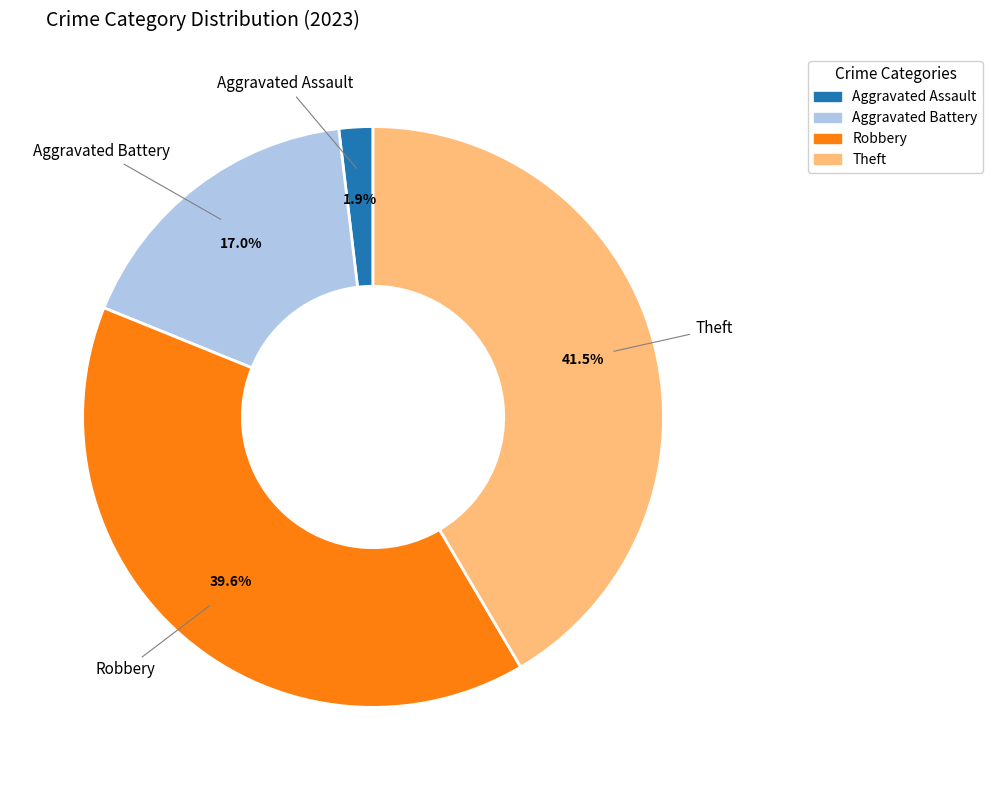

The Aggravated Battery slice represents 17% of the pie. True or false?

True